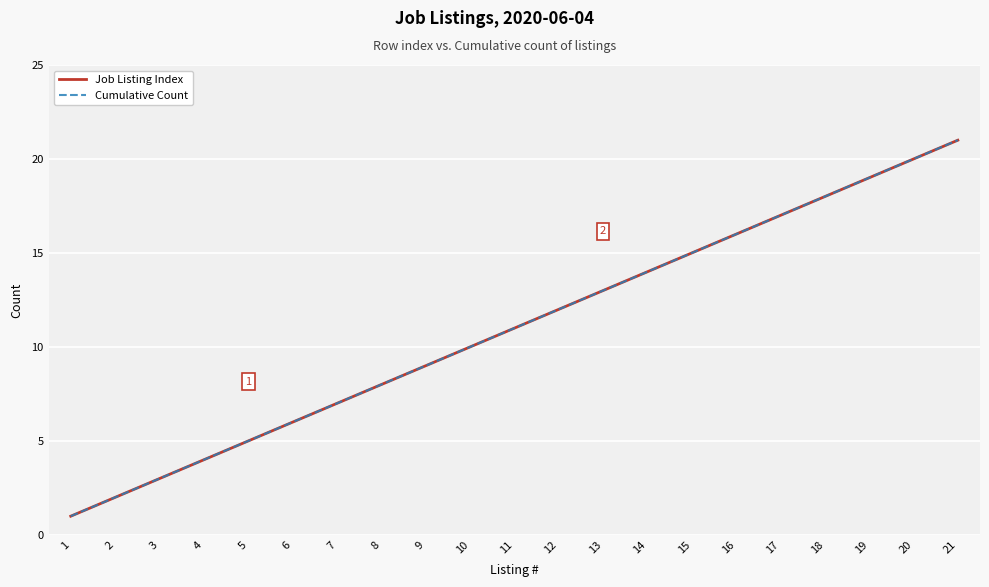

Rank the series at 6 from highest to lowest value.

Job Listing Index, Cumulative Count